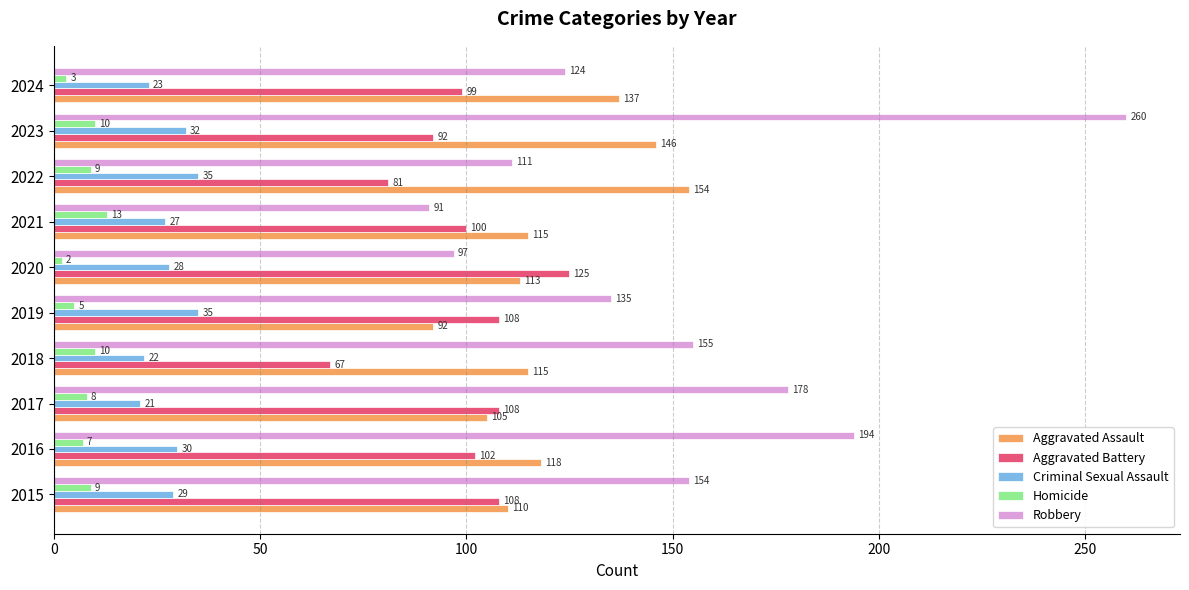

Which series has the widest spread of values?

Robbery